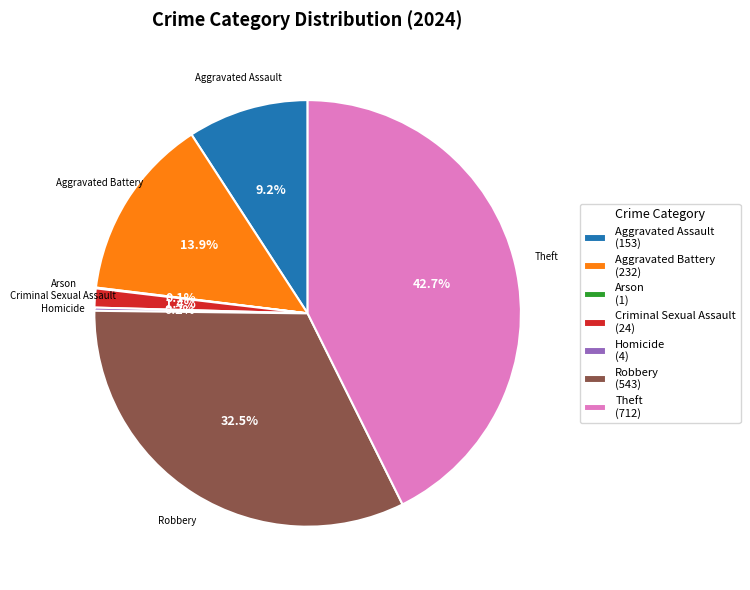

Combined, do Aggravated Battery (232) and Aggravated Assault (153) account for over 50%?

No